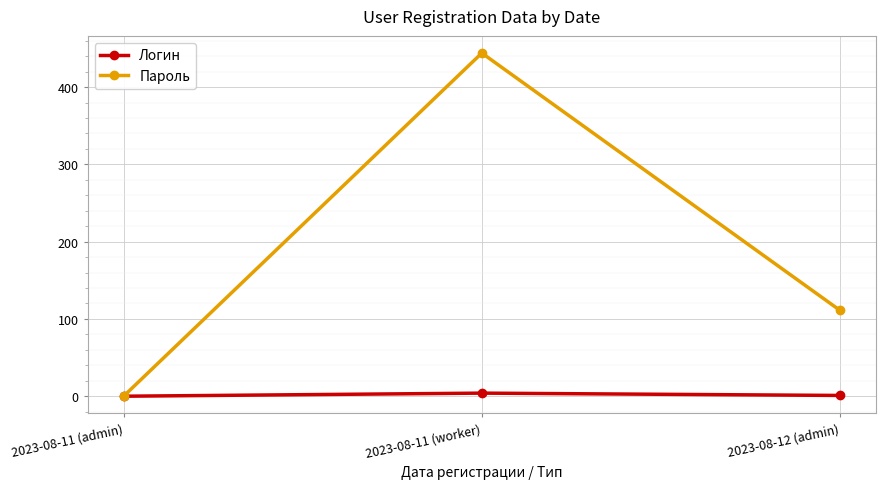

True or false: Пароль has a value of 196 at 2023-08-12 (admin).

False